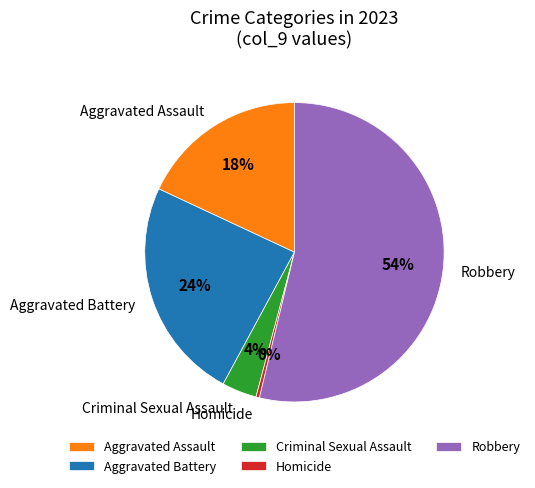

Is it true that Robbery is 40% of the pie?

False